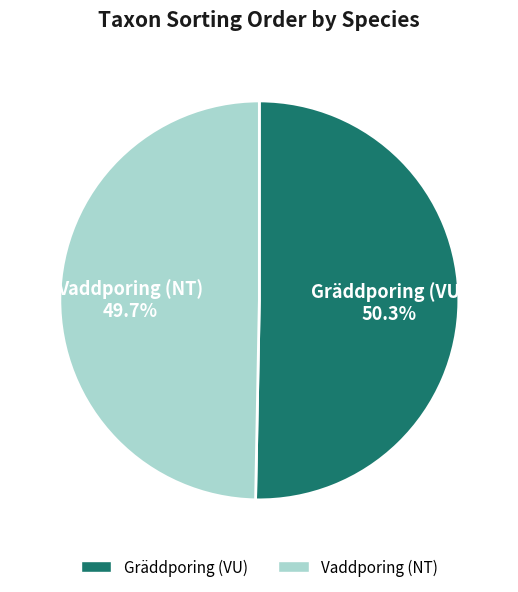

What is the smallest slice in the pie chart?

Vaddporing (NT)